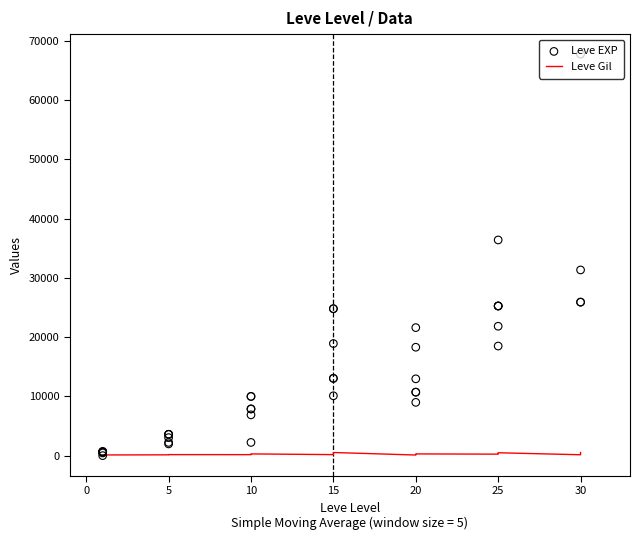

Which series reaches the maximum Y coordinate?

Leve EXP